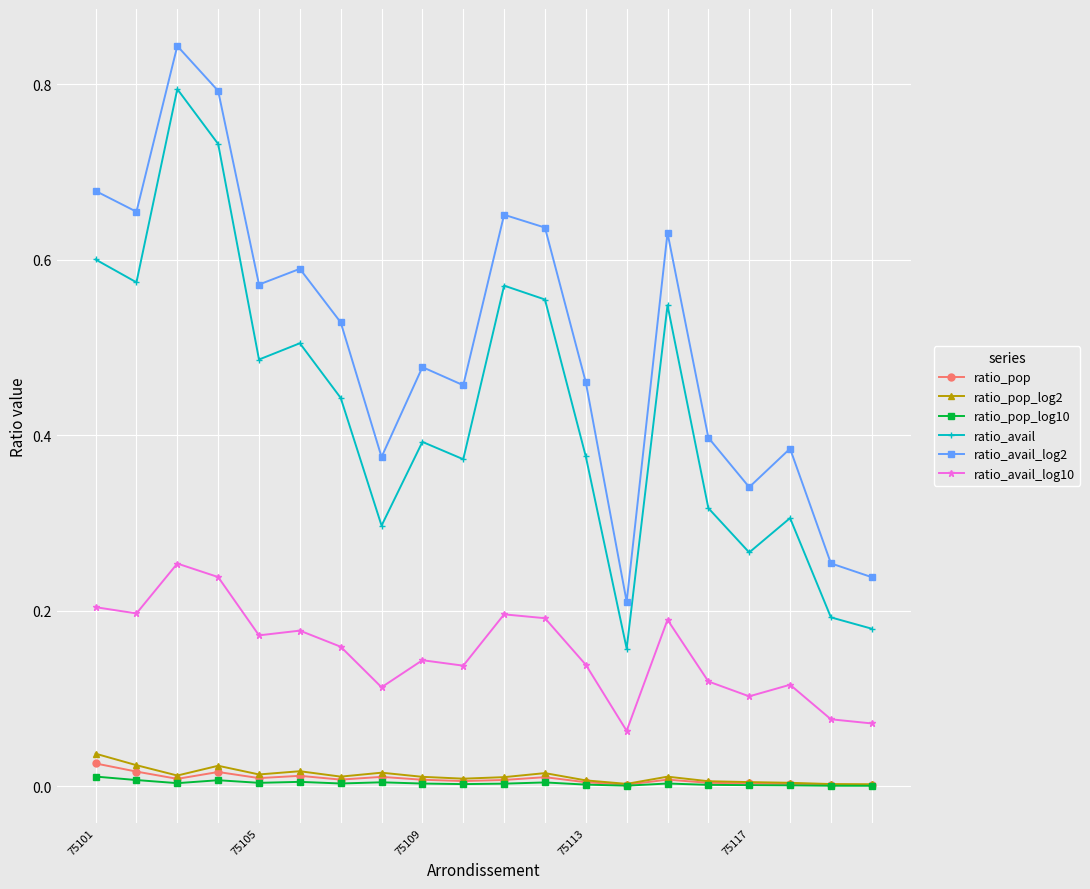

Which series has the largest range (max minus min)?

ratio_avail